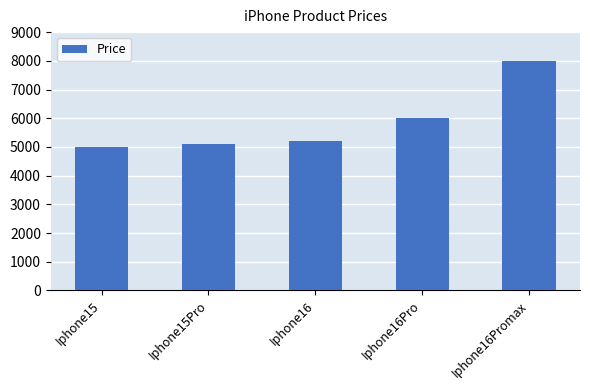

What is the average value?

5860